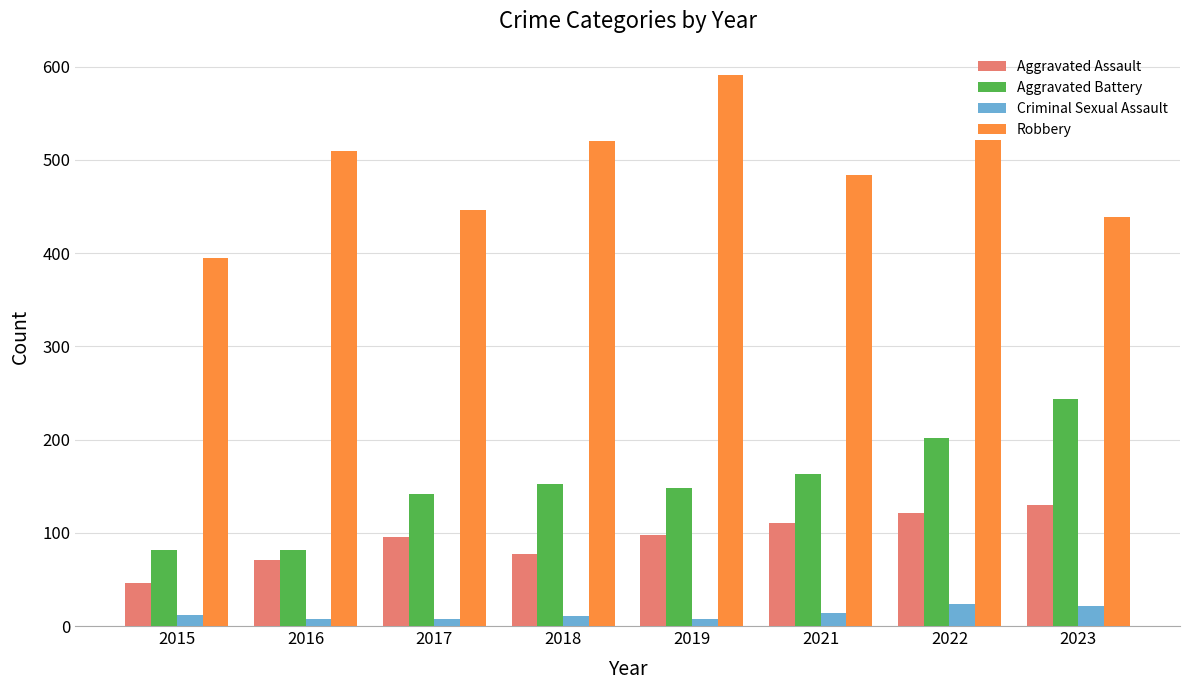

How many values in the Aggravated Battery series are below 152?

4